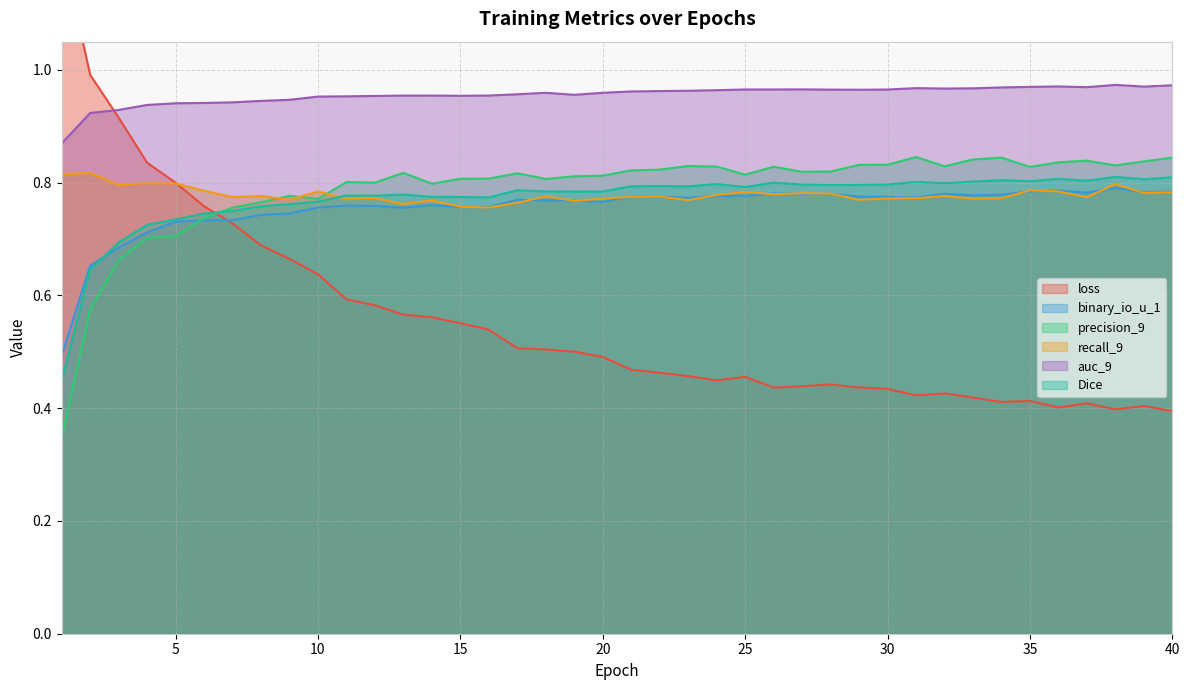

List the labels in order of auc_9 value, smallest first.

1, 2, 3, 4, 5, 6, 7, 8, 9, 10, 11, 12, 15, 13, 14, 16, 19, 17, 18, 20, 21, 22, 23, 24, 29, 28, 30, 25, 26, 27, 32, 33, 31, 34, 37, 35, 39, 36, 40, 38